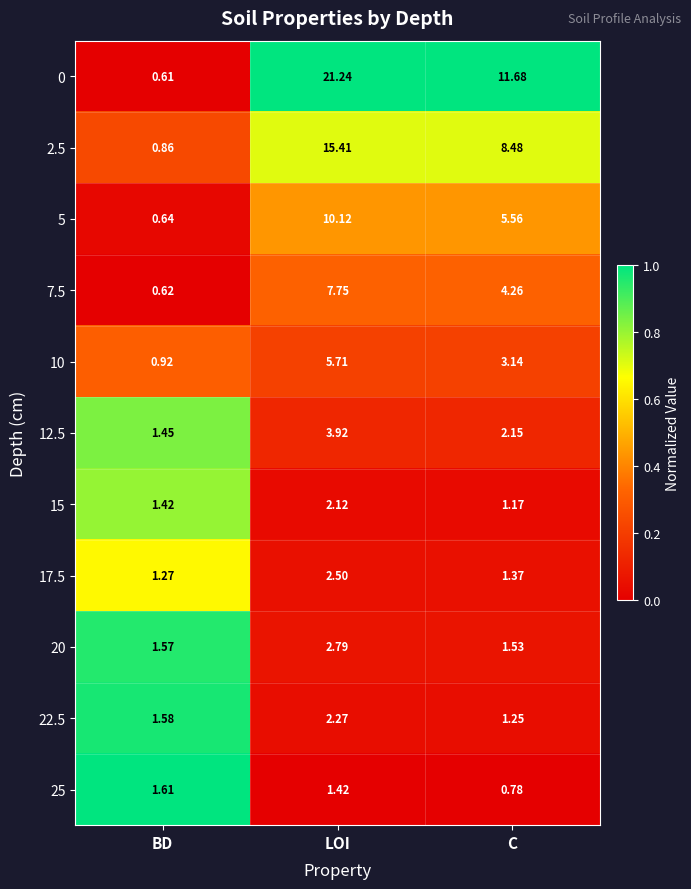

Which category has the lowest value across all series?

BD